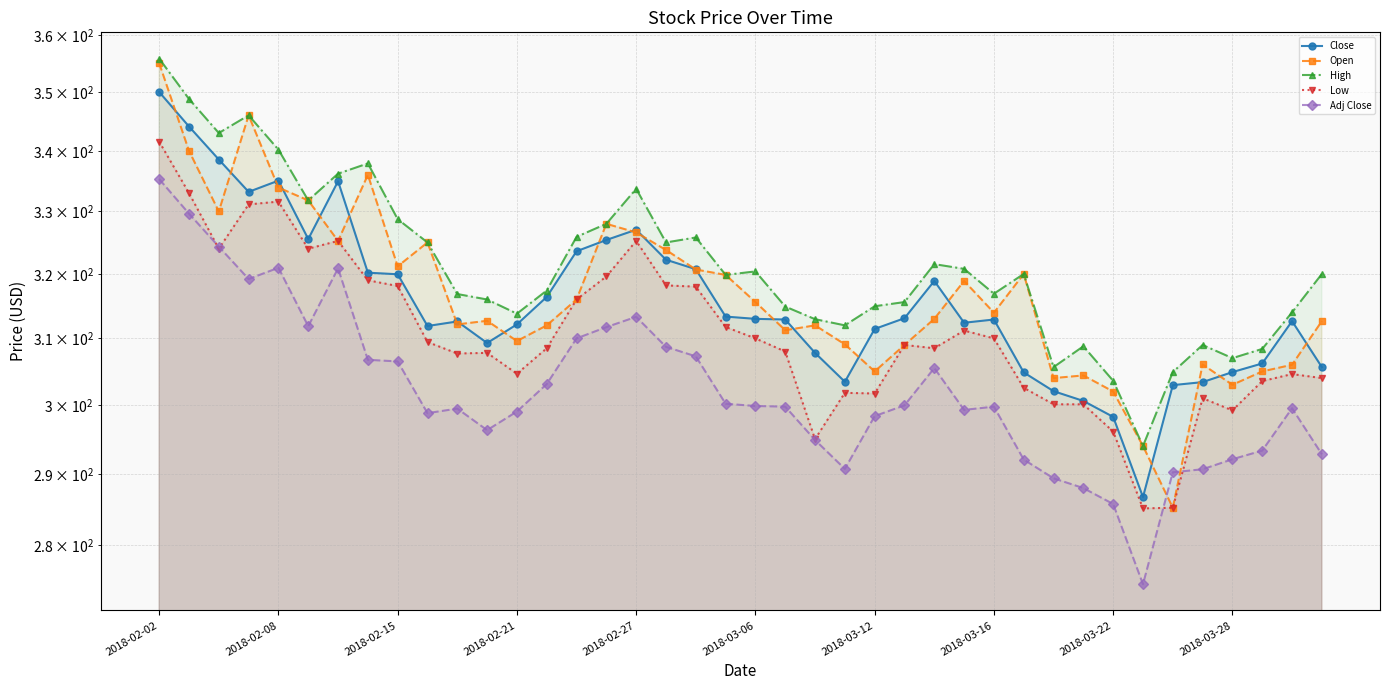

What is the difference between the High values at 35 and 38?

5.0